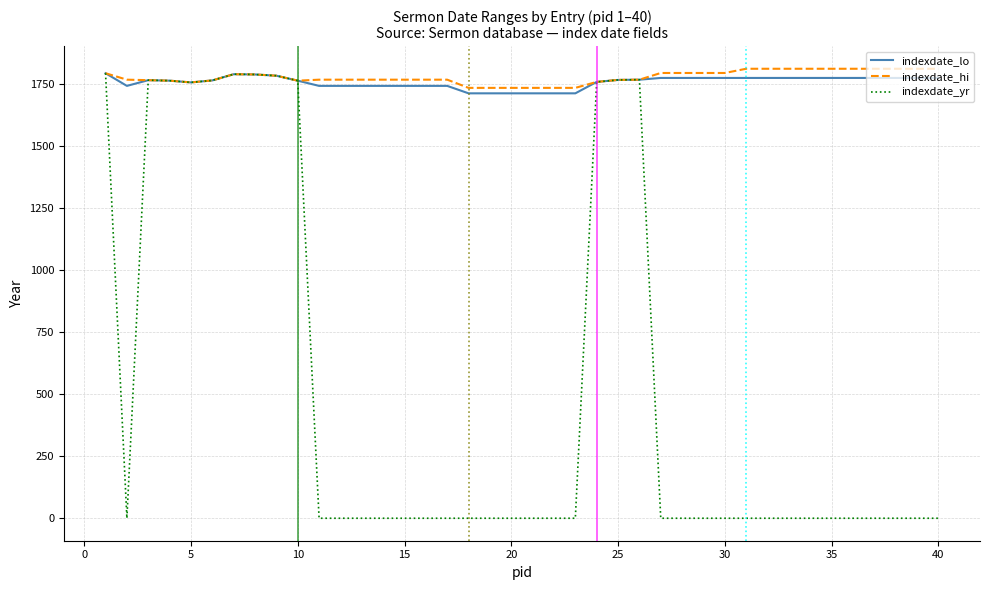

What is the maximum value for indexdate_yr?

1793